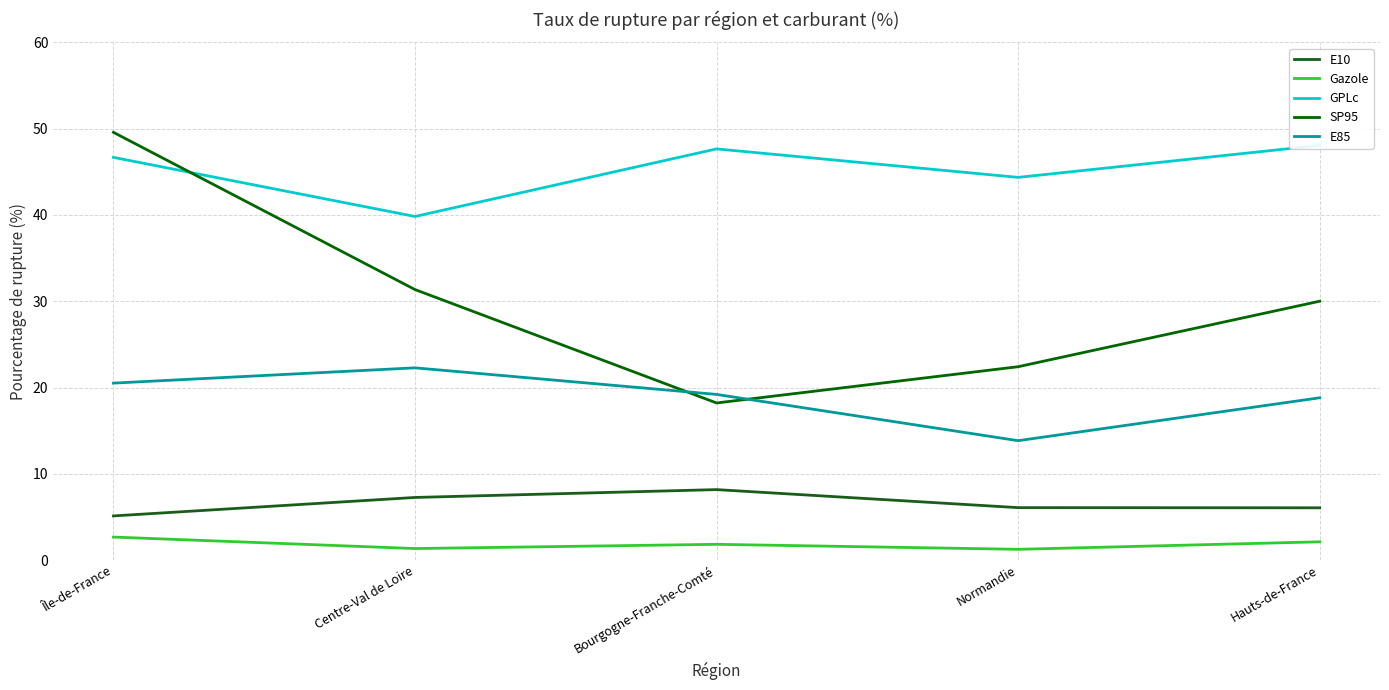

True or false: E85 and E10 intersect in this chart.

False